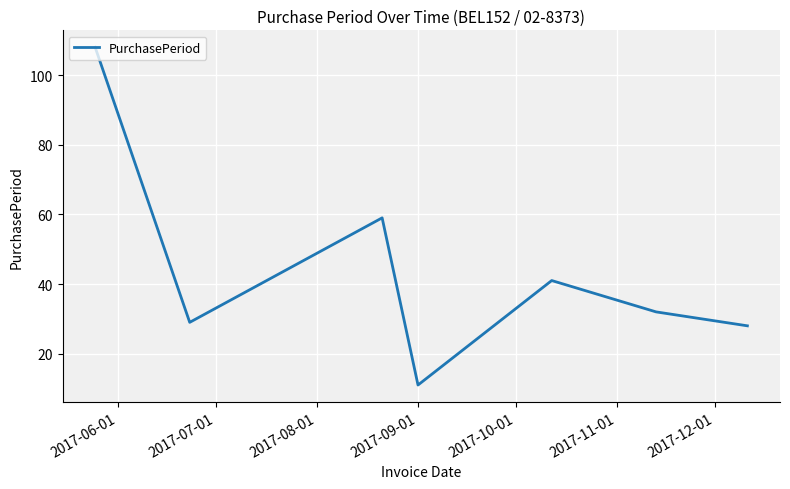

What is the difference between the second highest and second lowest values?

31